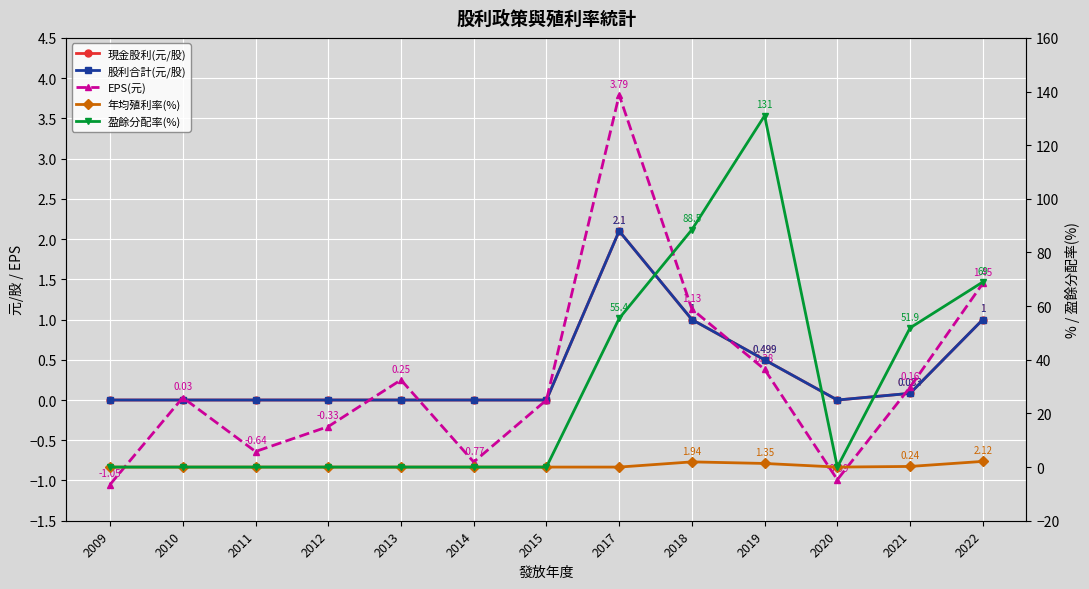

What is the spread (max minus min) of values at 2009?

1.1